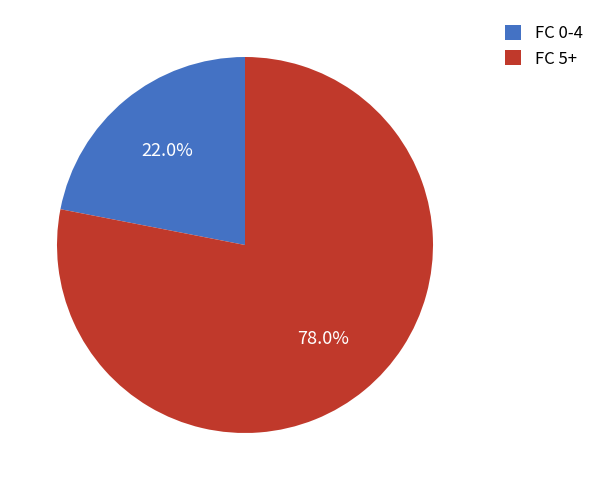

Rank the categories by value from lowest to highest.

FC 0-4, FC 5+